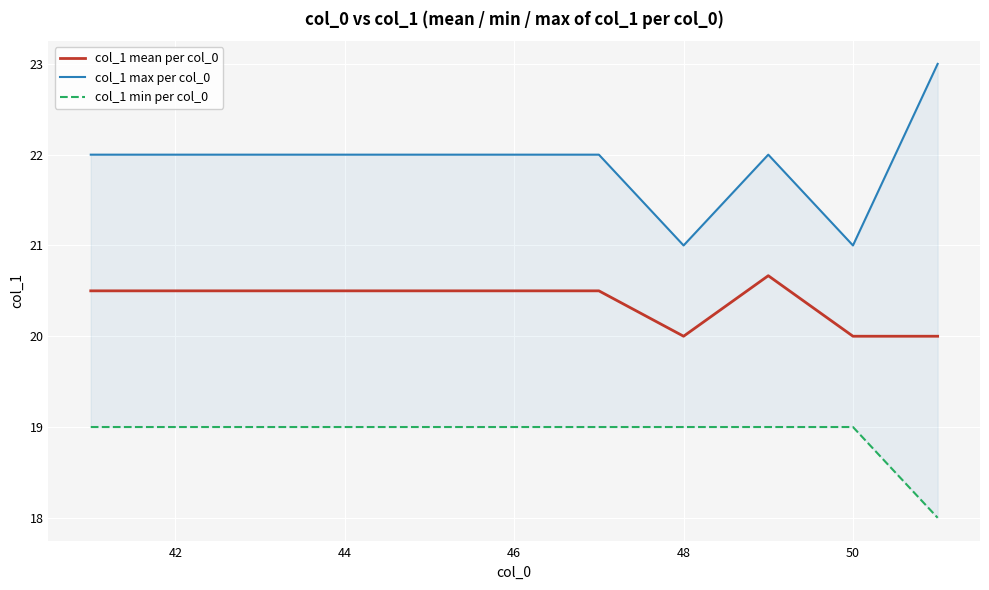

The col_1 mean per col_0 series shows 7.9 at 42. True or false?

False